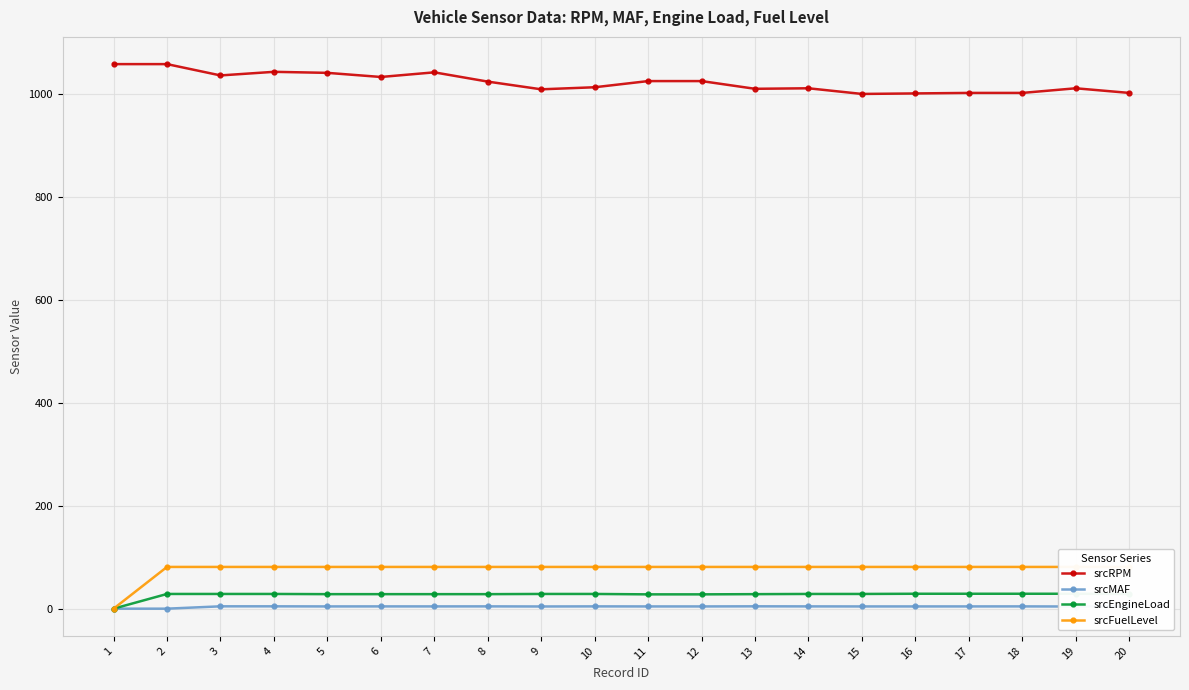

What is the sum of all srcMAF values?

79.4